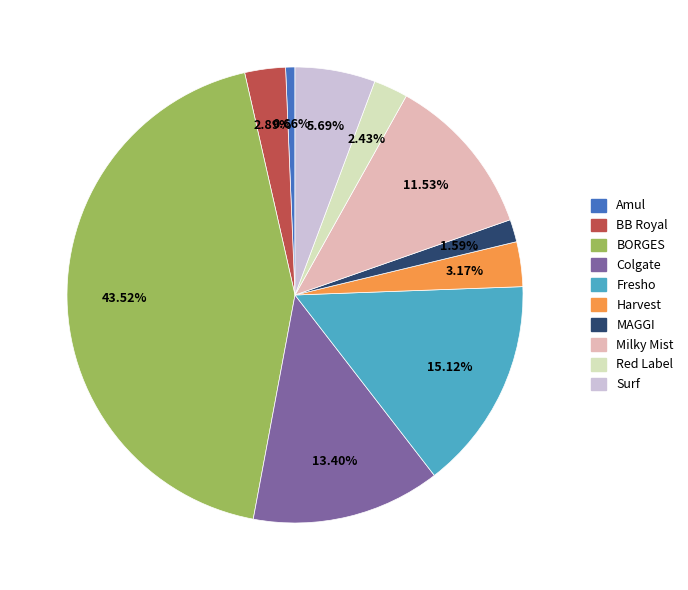

To the nearest percent, what percentage of the pie is Milky Mist?

12%